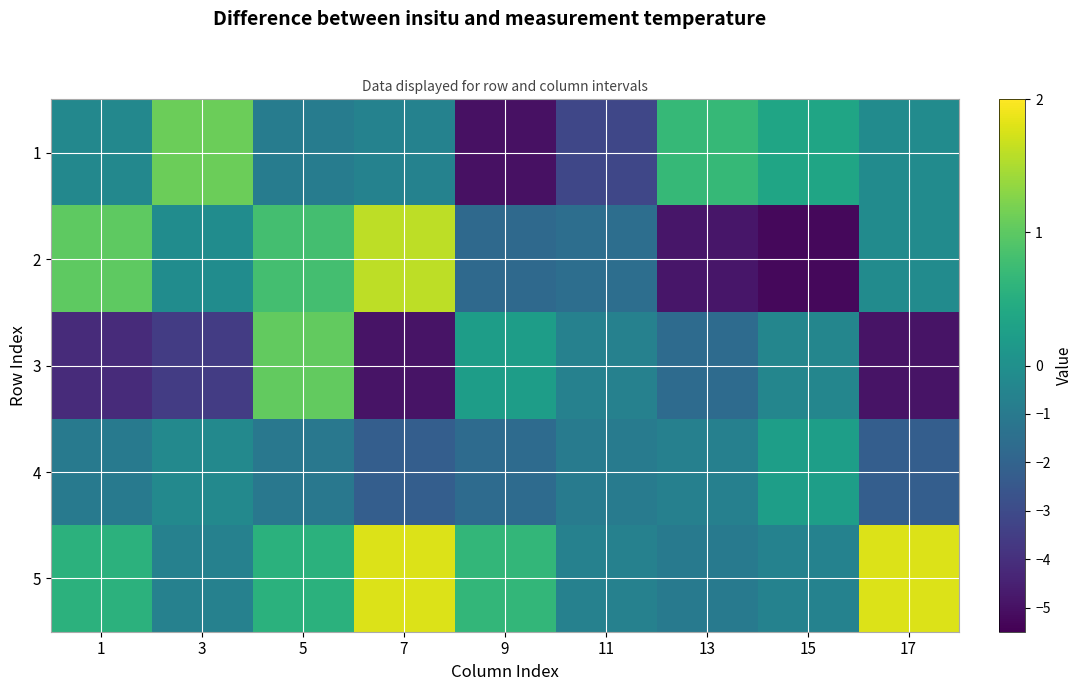

Which series has the largest range (max minus min)?

2